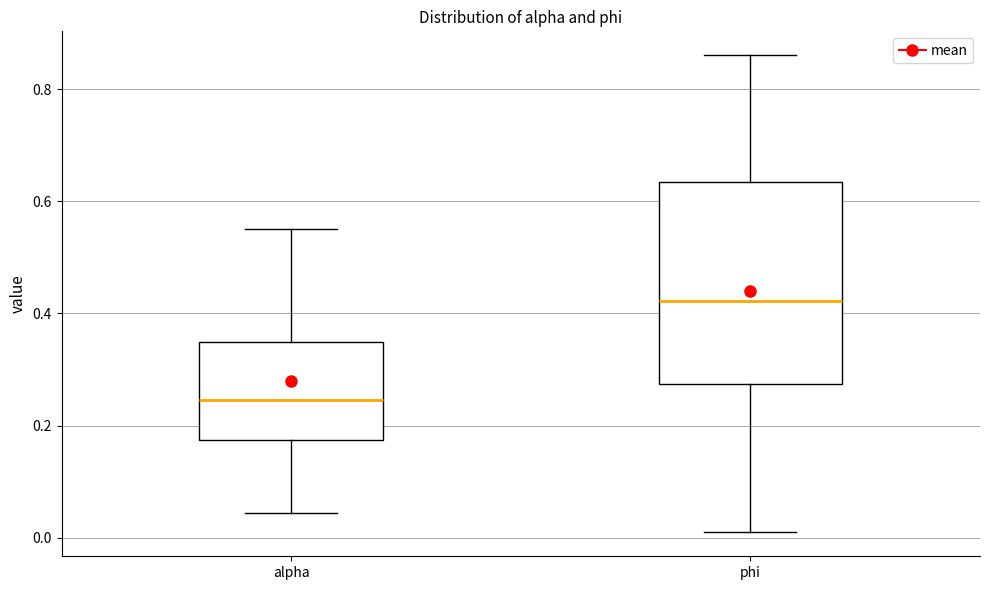

Reading left to right, transcribe this box plot: for each box, give where its median line is, the range the box spans, and where its two whiskers end, as read against the y-axis. The values are not printed on the chart, so give them approximately, as read against the axis.

alpha: median 0.24, box 0.18 to 0.36, whiskers 0.04 to 0.56
phi: median 0.42, box 0.28 to 0.64, whiskers 0.00 to 0.86